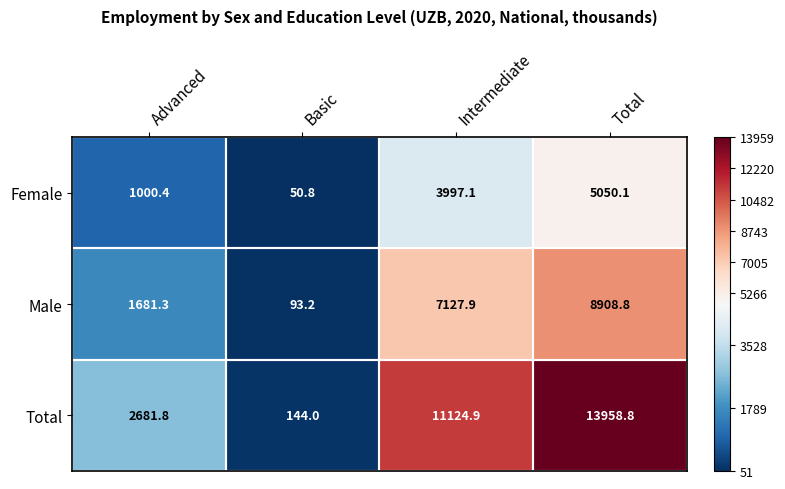

At how many categories does at least one series exceed 12458?

1